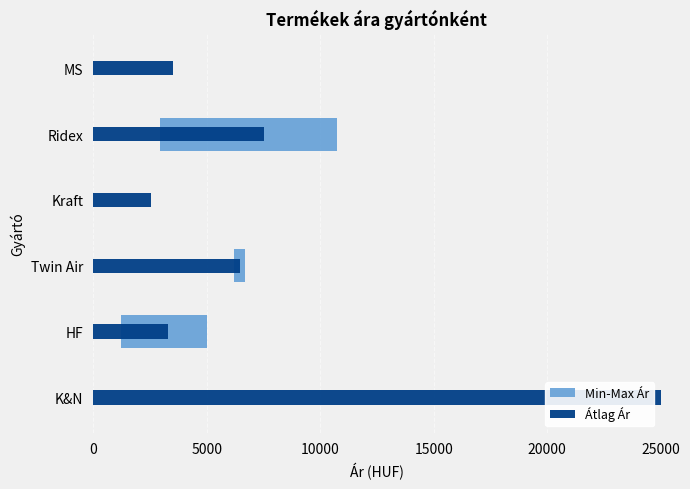

What is the greatest value displayed?

25000